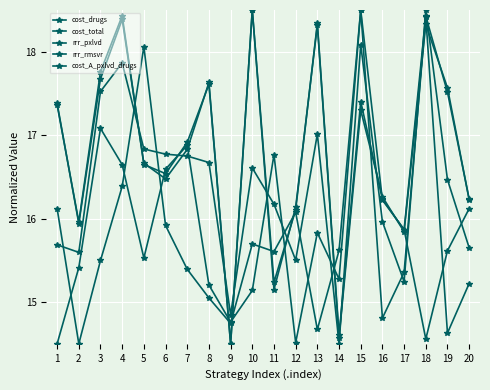

Is this an area chart (filled region under the line)?

No